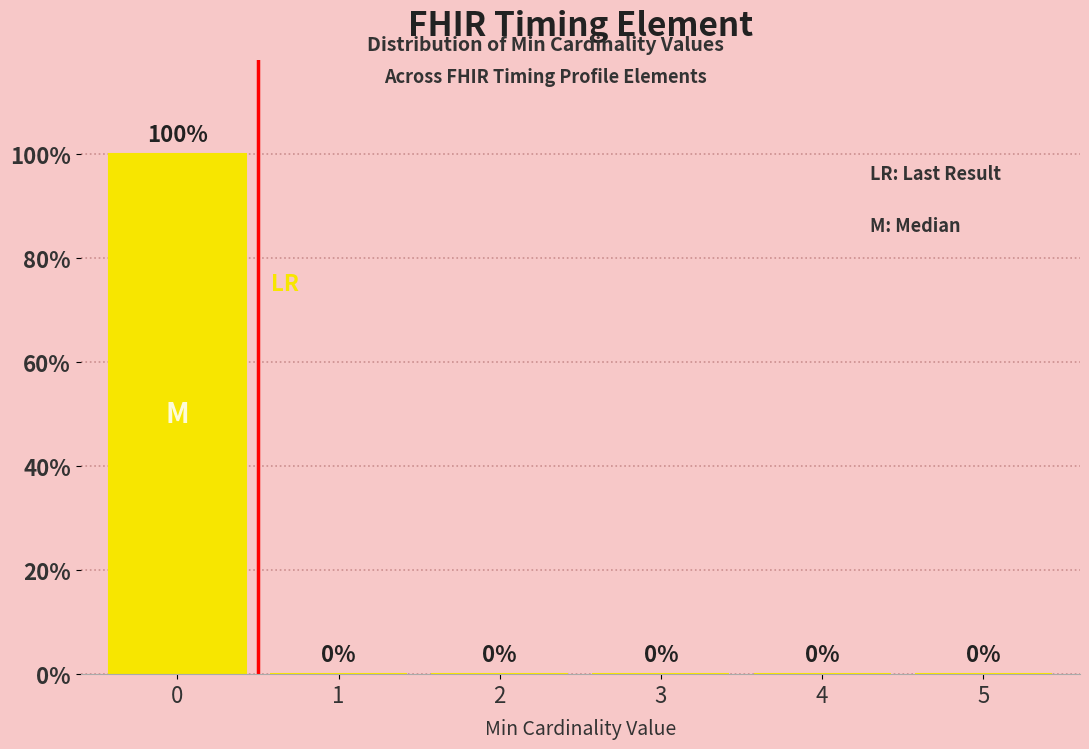

Reading left to right, transcribe all the data shown in this chart.

0=100	1=0	2=0	3=0	4=0	5=0